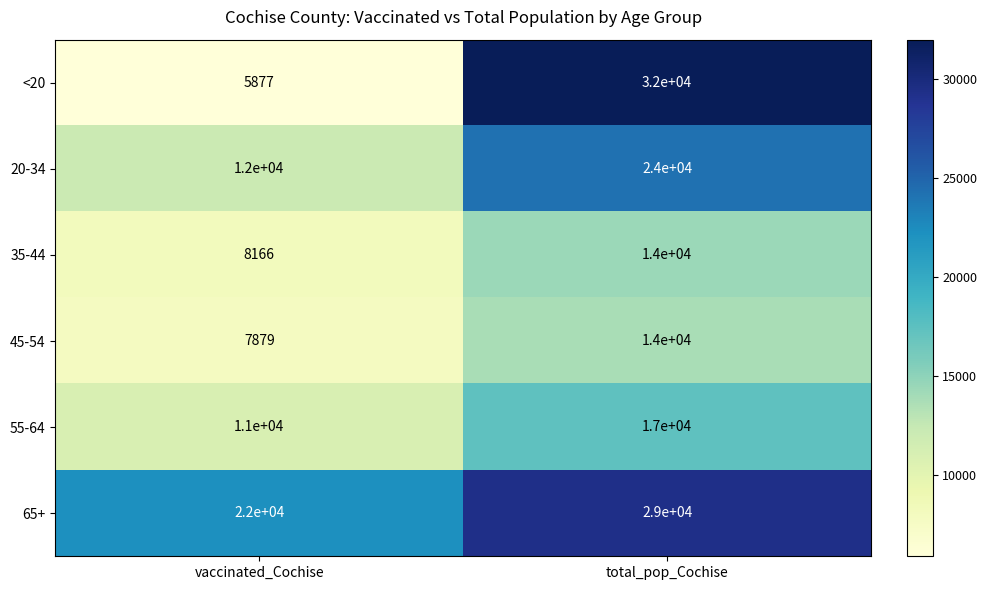

How many data points in 65+ are less than 29000?

1